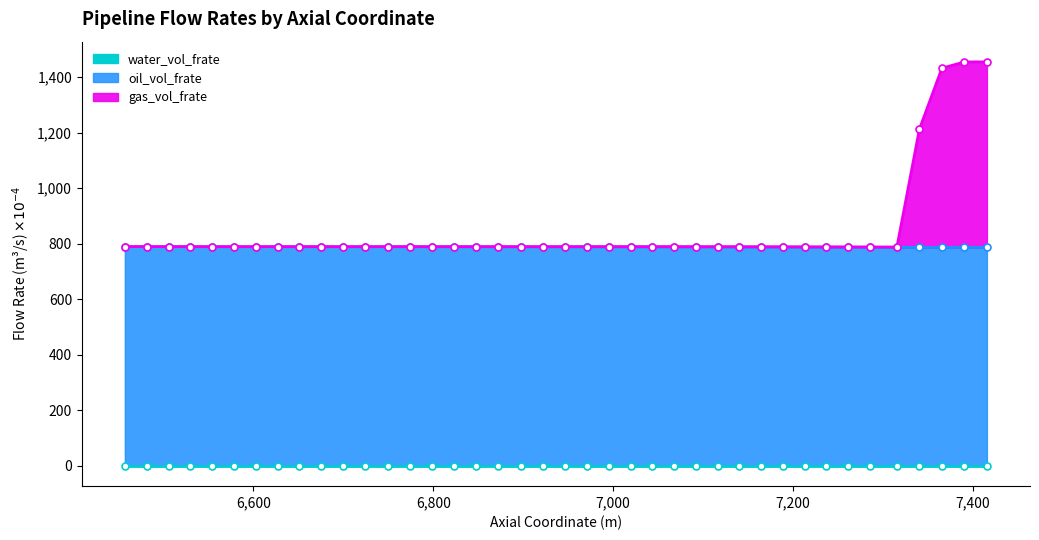

What position from the right is 6921.797104125195?

20